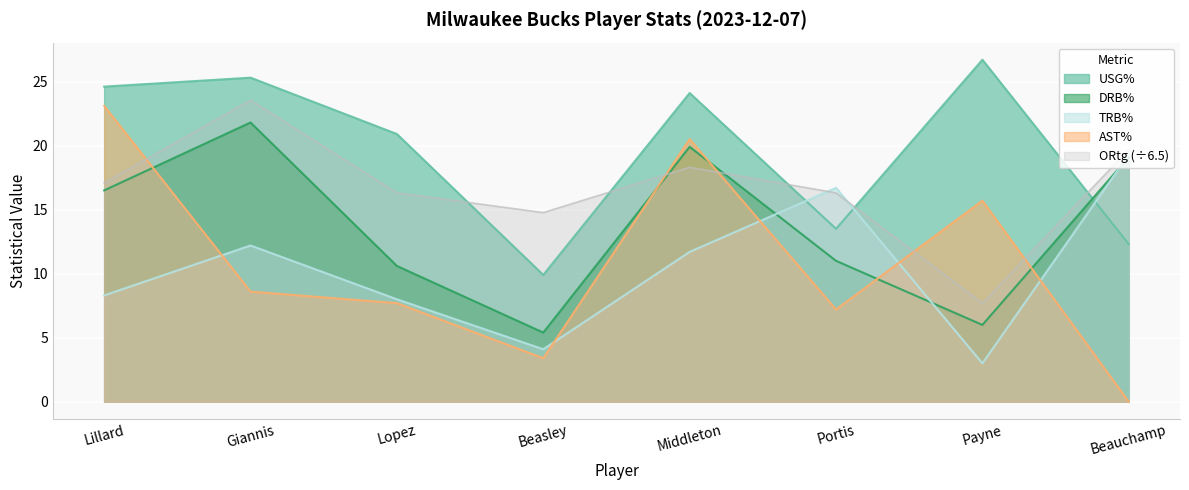

At which category does the chart reach its minimum across all series?

Beauchamp